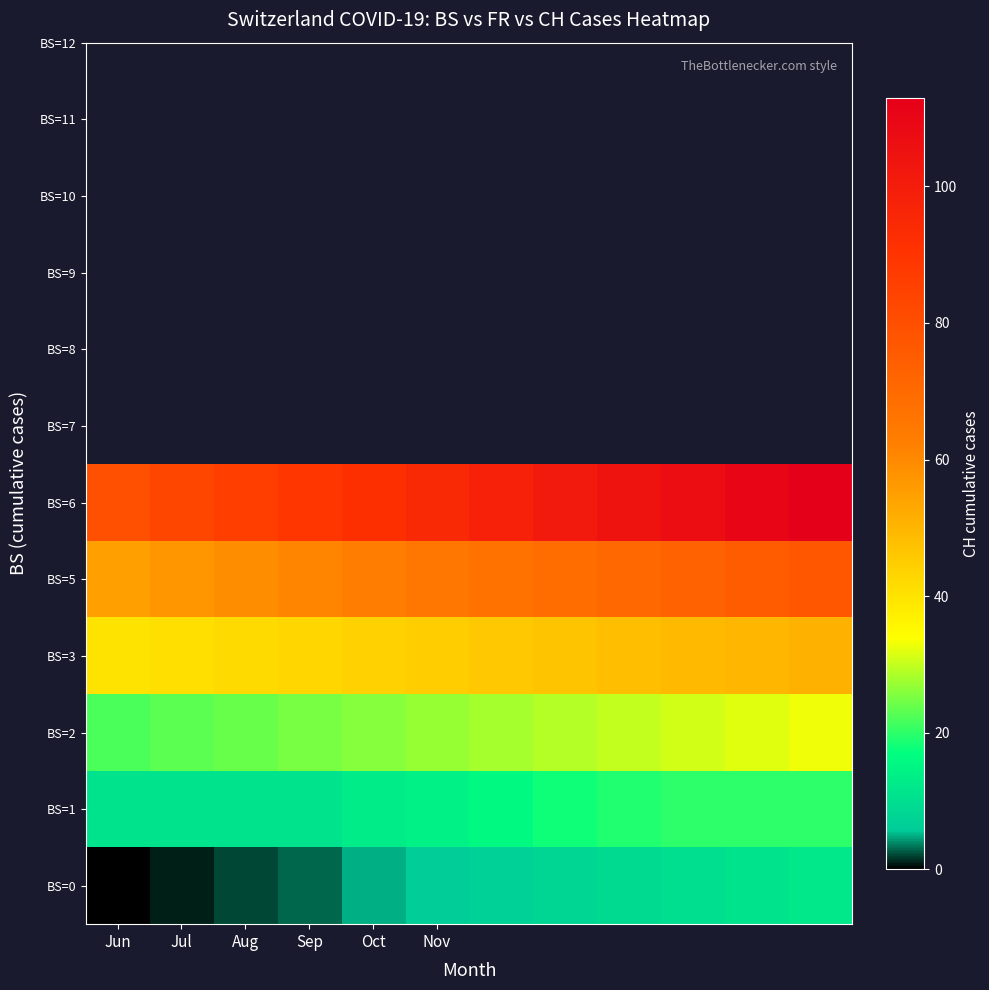

Reading right to left, what are all the values shown in this chart?

BS=0: 12	11	10	9	8	7	6	5	3	2	1	0
BS=1: 20	20	20	19	18	16	14	13	11	11	11	11
BS=2: 33	32	31	30	29	28	27	26	25	24	23	22
BS=3: 51	50	49	48	47	46	45	44	43	42	41	40
BS=5: 77	75	73	71	69	67	65	63	61	59	57	55
BS=6: 113	110	107	104	101	98	95	92	89	86	83	80